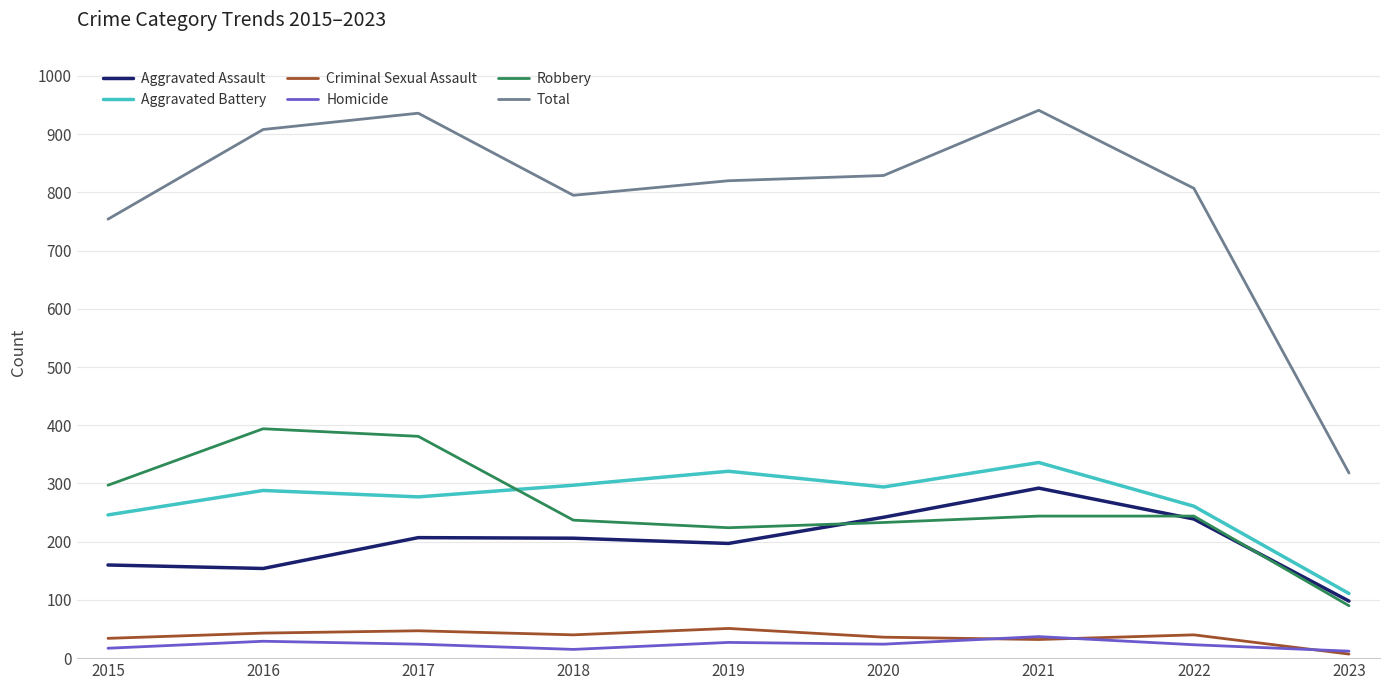

What is the difference between the Criminal Sexual Assault values at 2023 and 2019?

44